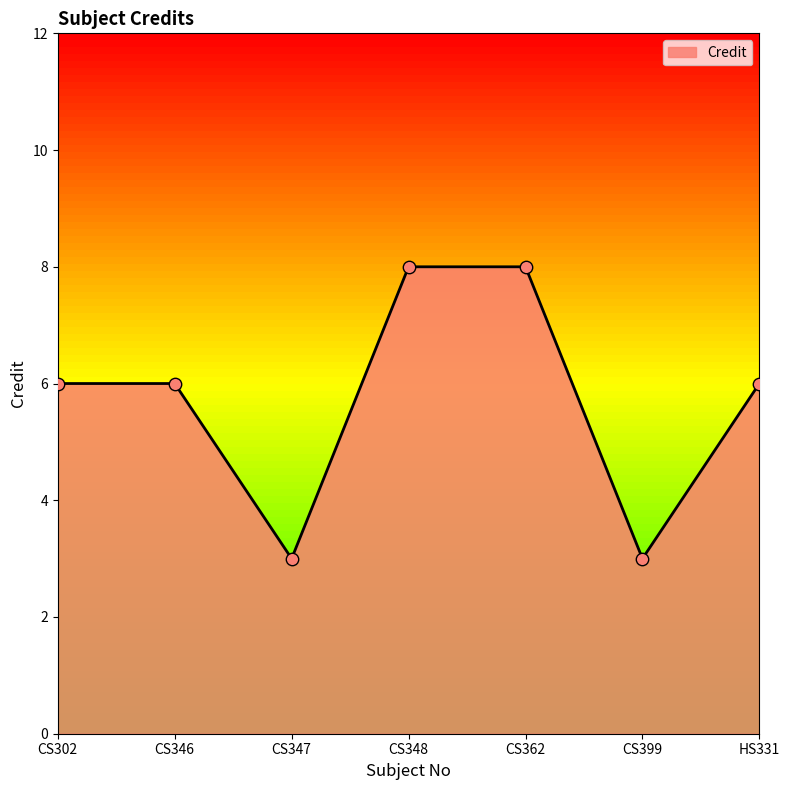

What is the ratio of the value at CS302 to the value at CS347?

2.0